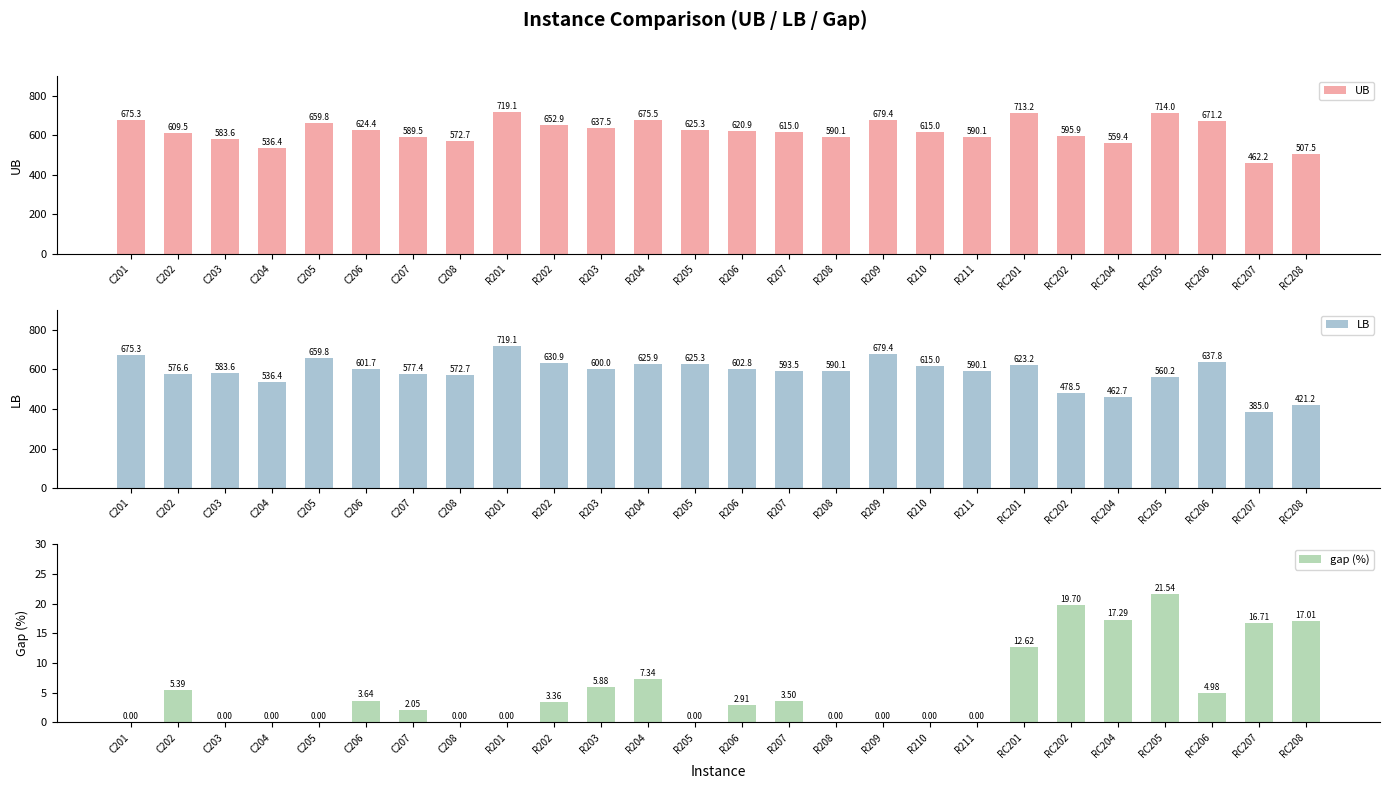

What is the difference between the UB values at RC206 and R205?

45.9